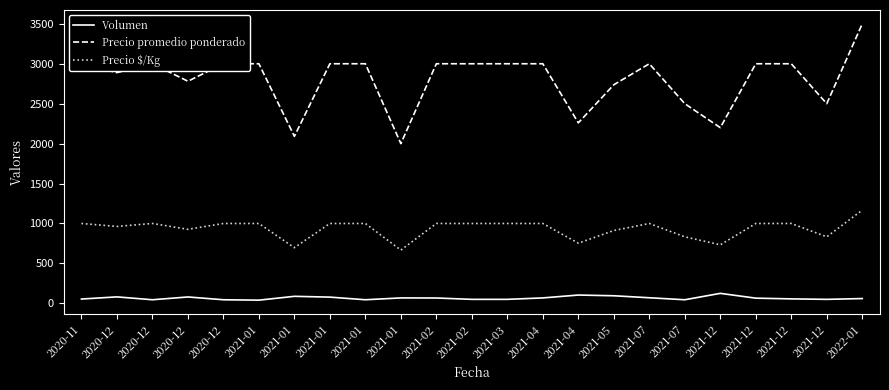

What are all the series names shown in the legend?

Volumen, Precio promedio ponderado, Precio $/Kg